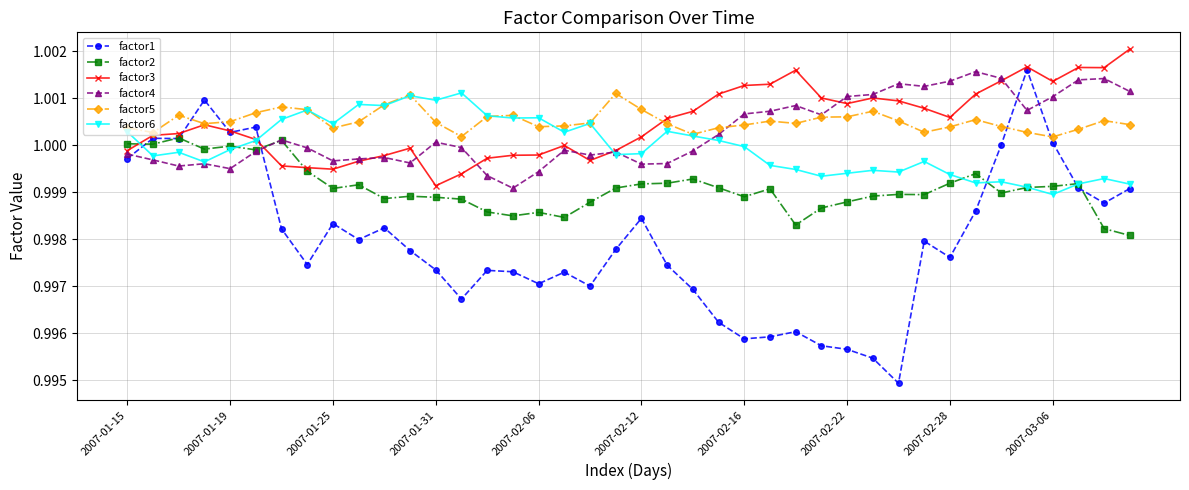

At how many categories does at least one series exceed 0?

40